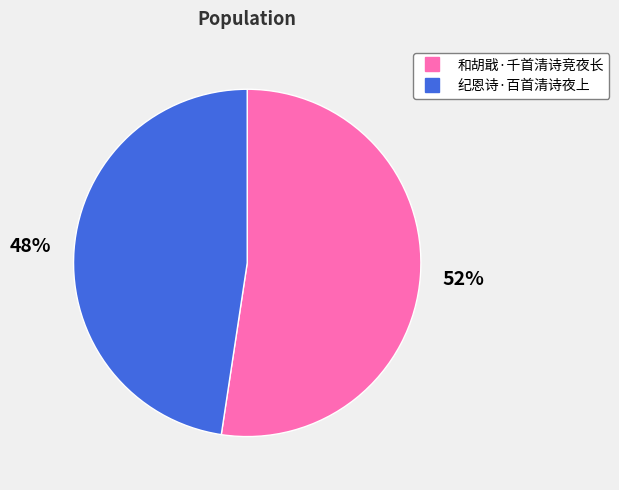

Which has a higher value, 和胡戢·千首清诗竞夜长 or 纪恩诗·百首清诗夜上?

和胡戢·千首清诗竞夜长